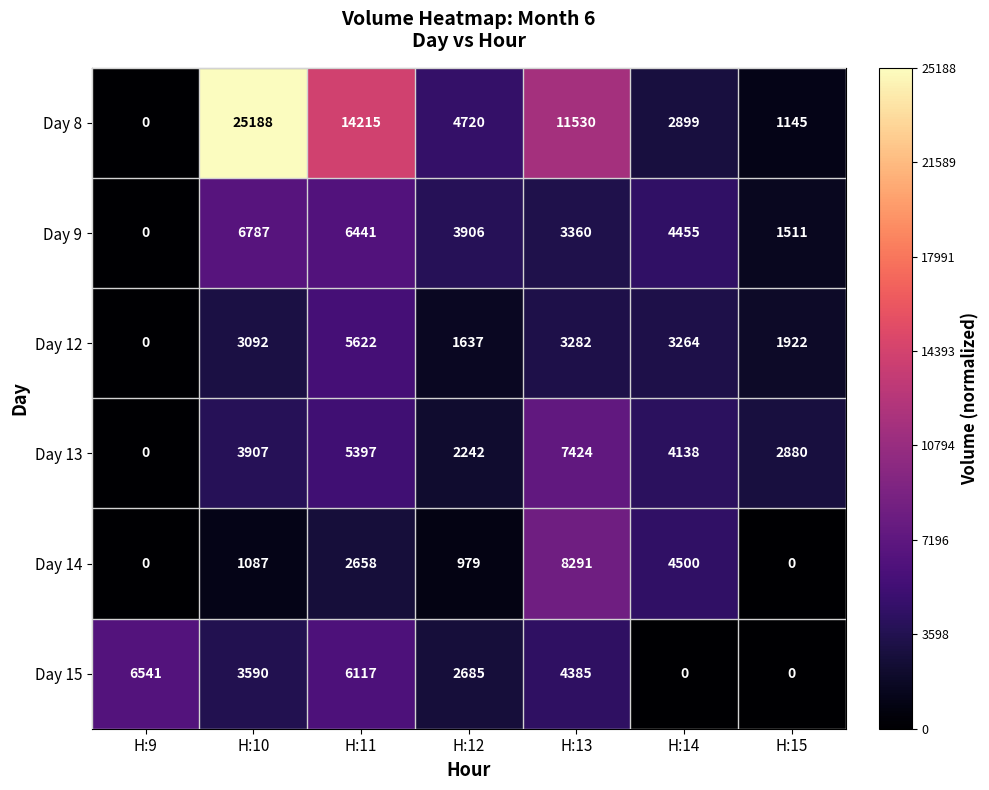

What is the total value across all series at H:13?

38272